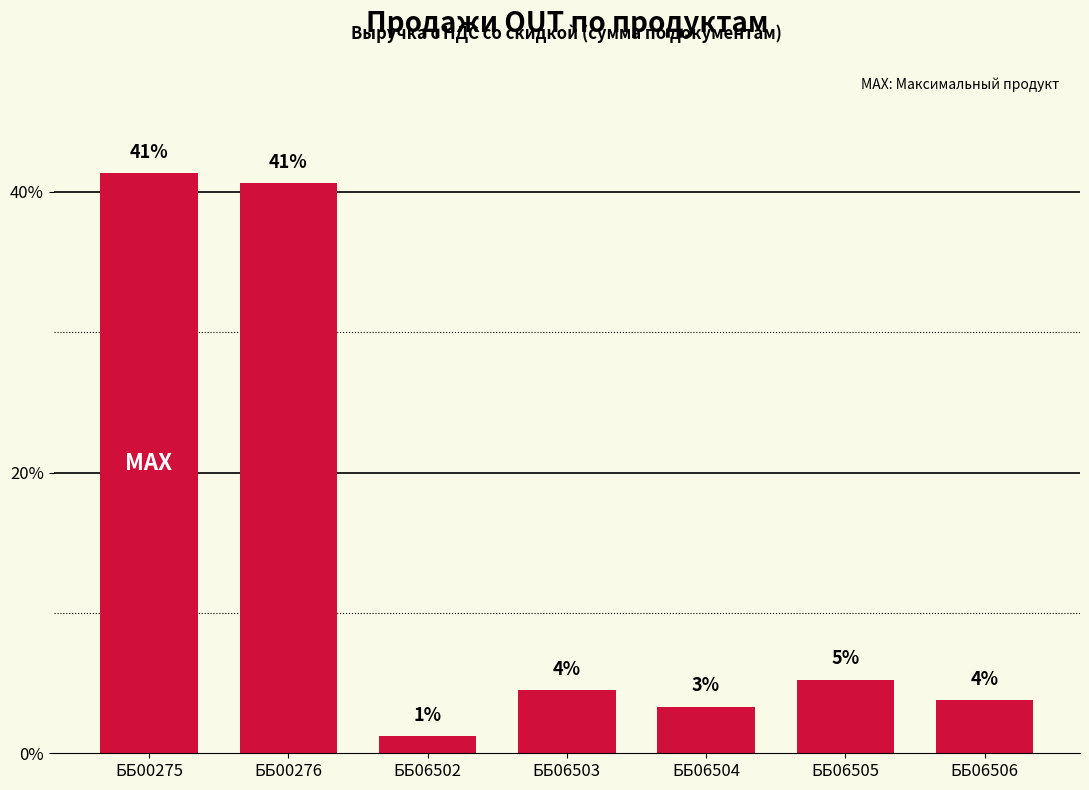

What is the difference between the values at ББ06505 and ББ00276?

35.4